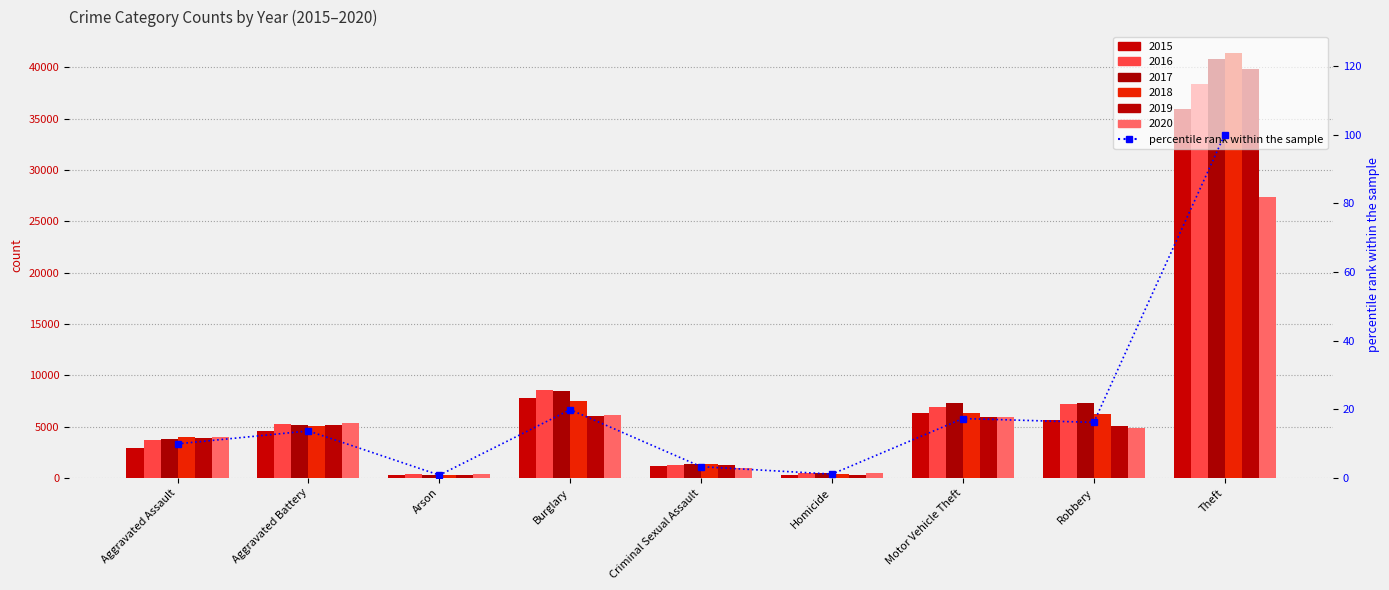

Read the value at Homicide.

1.1